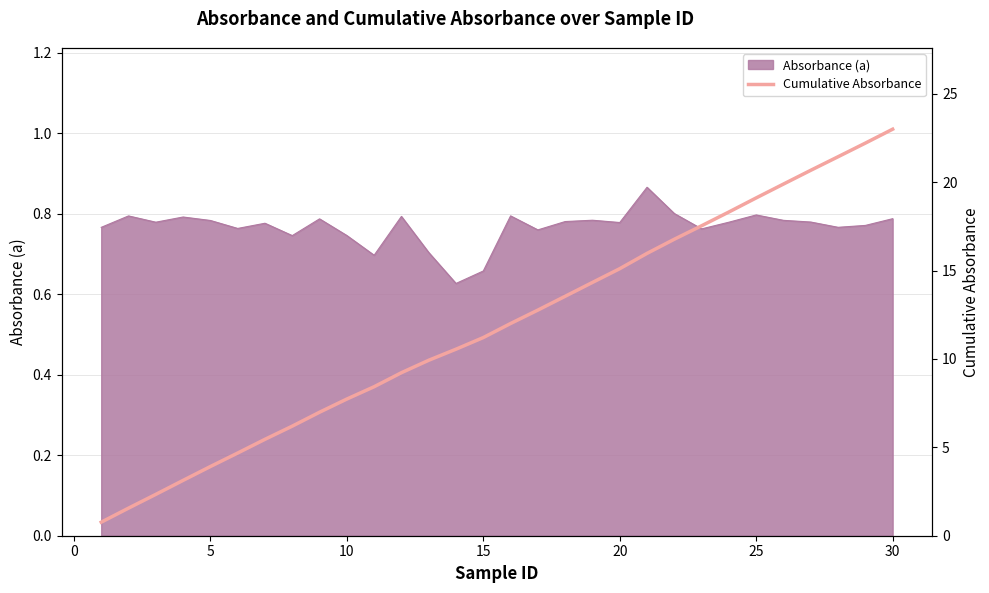

What is the value of the 24th point from the left?

18.3